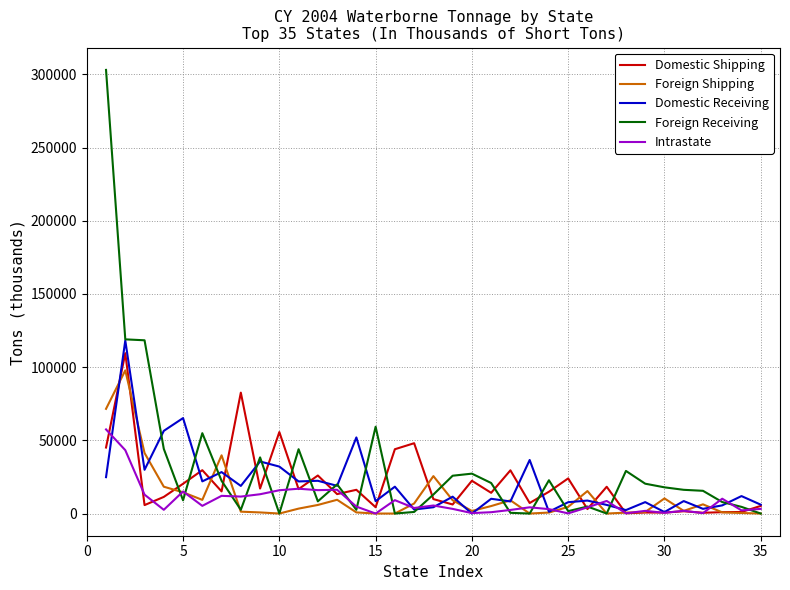

What are all the series names shown in the legend?

Domestic Shipping, Foreign Shipping, Domestic Receiving, Foreign Receiving, Intrastate